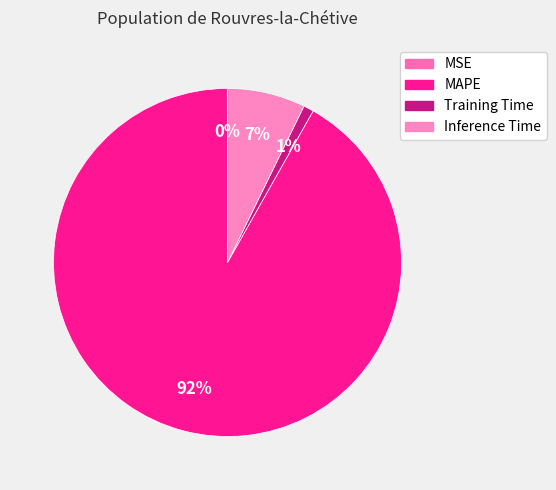

Rank the categories by value from lowest to highest.

MSE, Training Time, Inference Time, MAPE